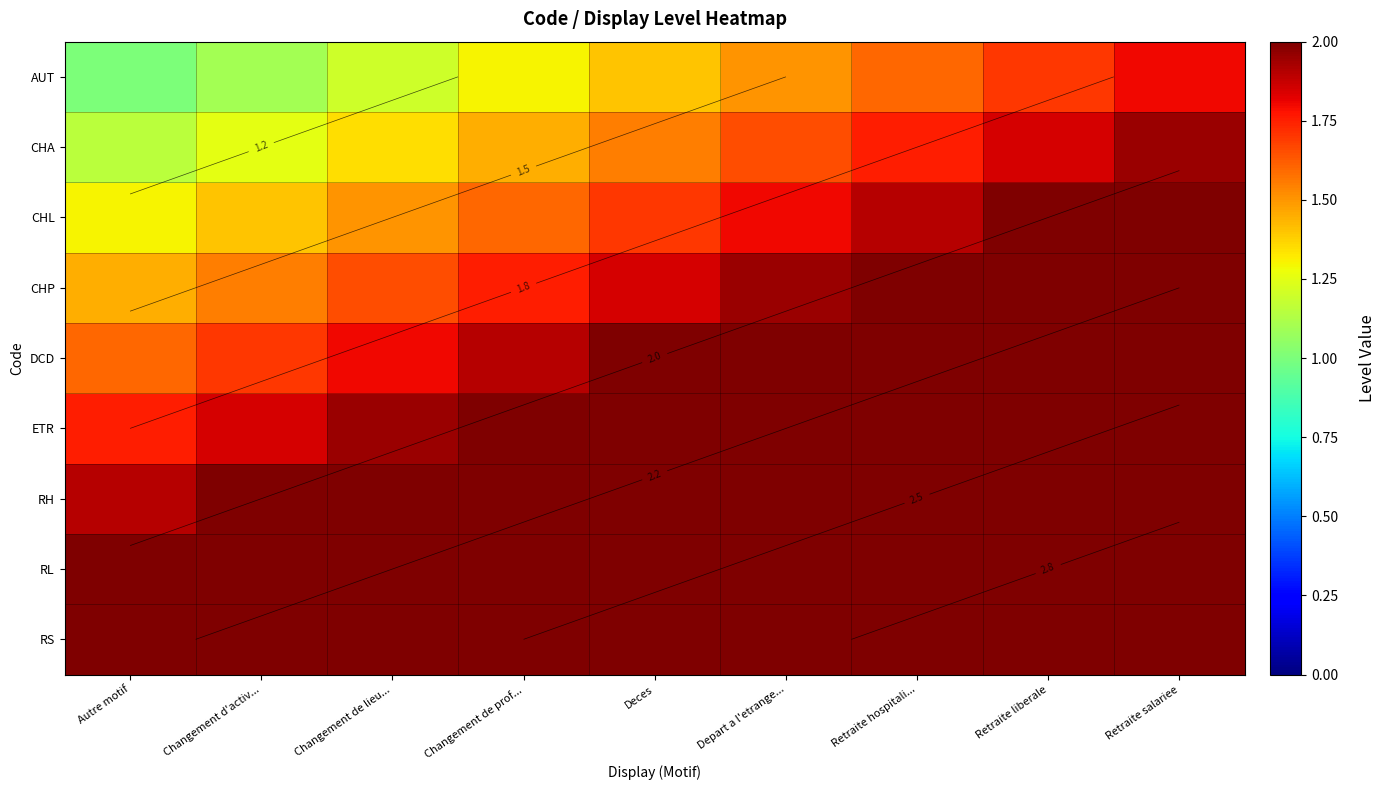

Which series has the largest total across all categories?

RS